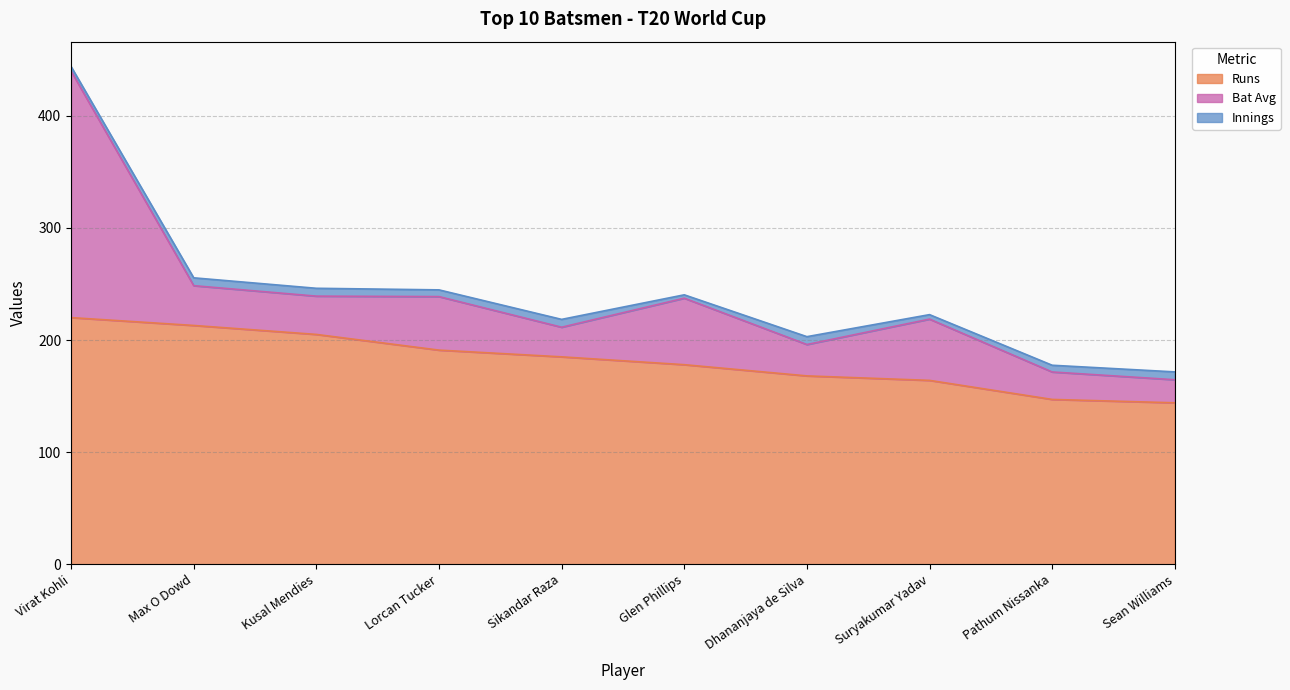

What is the label of the 4th point from the right?

Dhananjaya de Silva